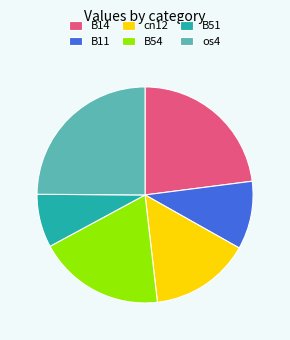

How many slices are in this pie chart?

6